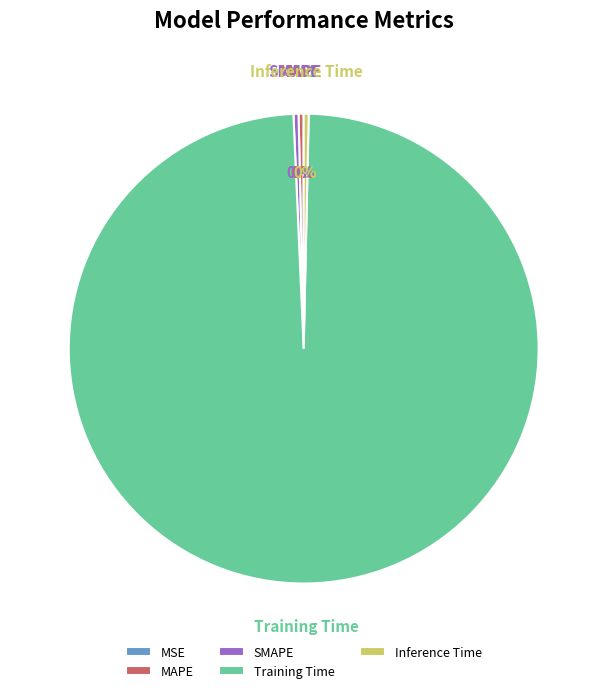

Which category has the biggest portion of the pie?

Training Time